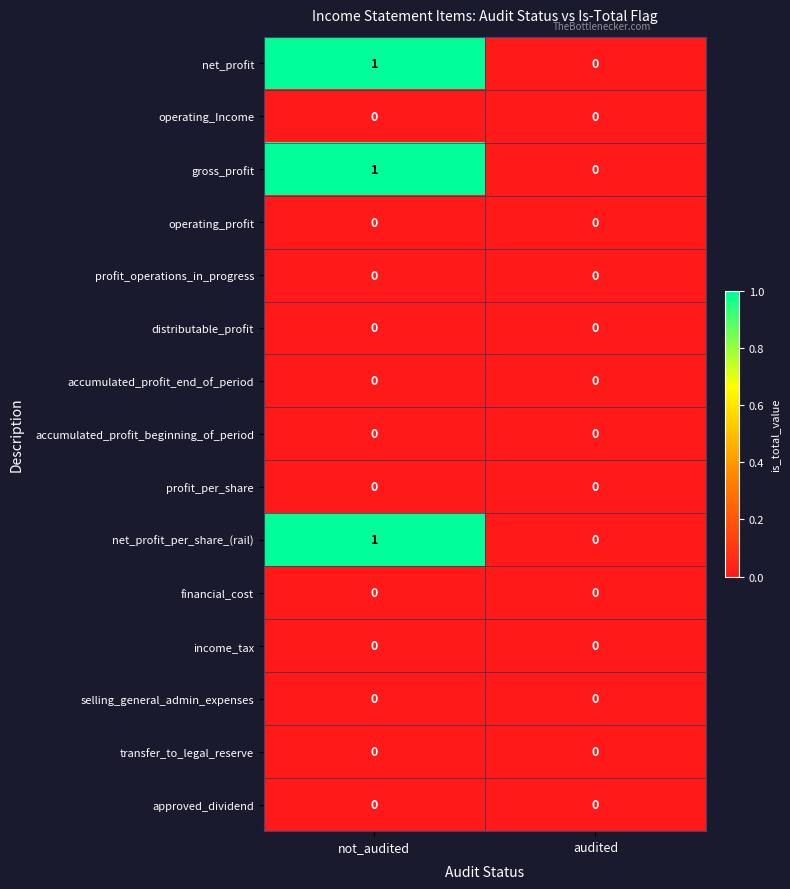

True or false: operating_Income has a value of 0 at audited.

True